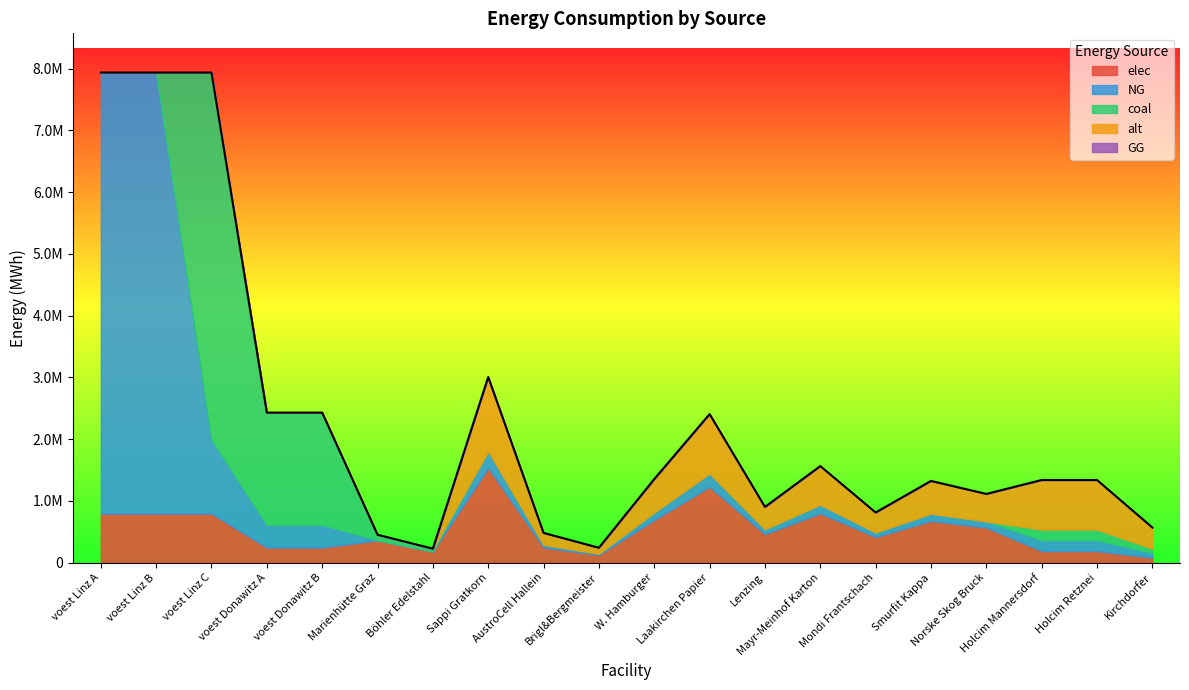

True or false: NG and coal intersect in this chart.

True